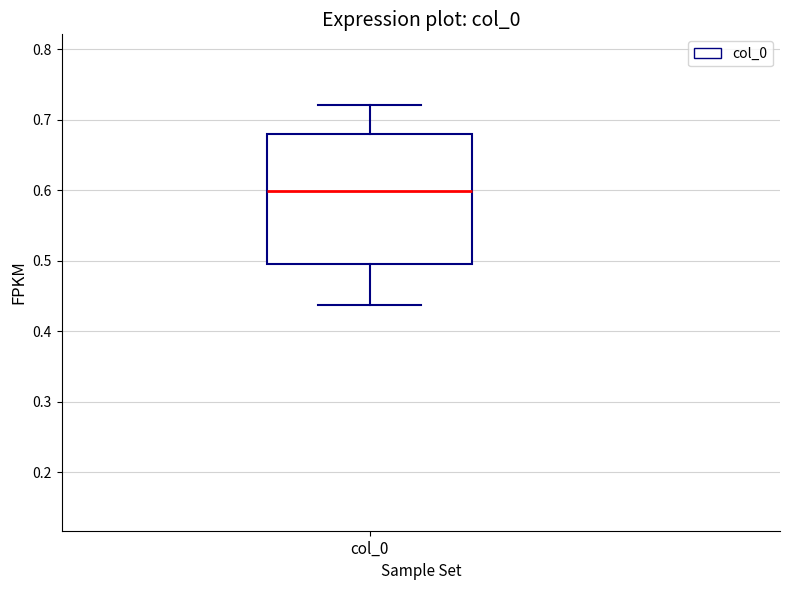

Where does the upper whisker of the box for col_0 end on the y-axis? The values are not printed on the chart, so give them approximately, as read against the axis.

0.72